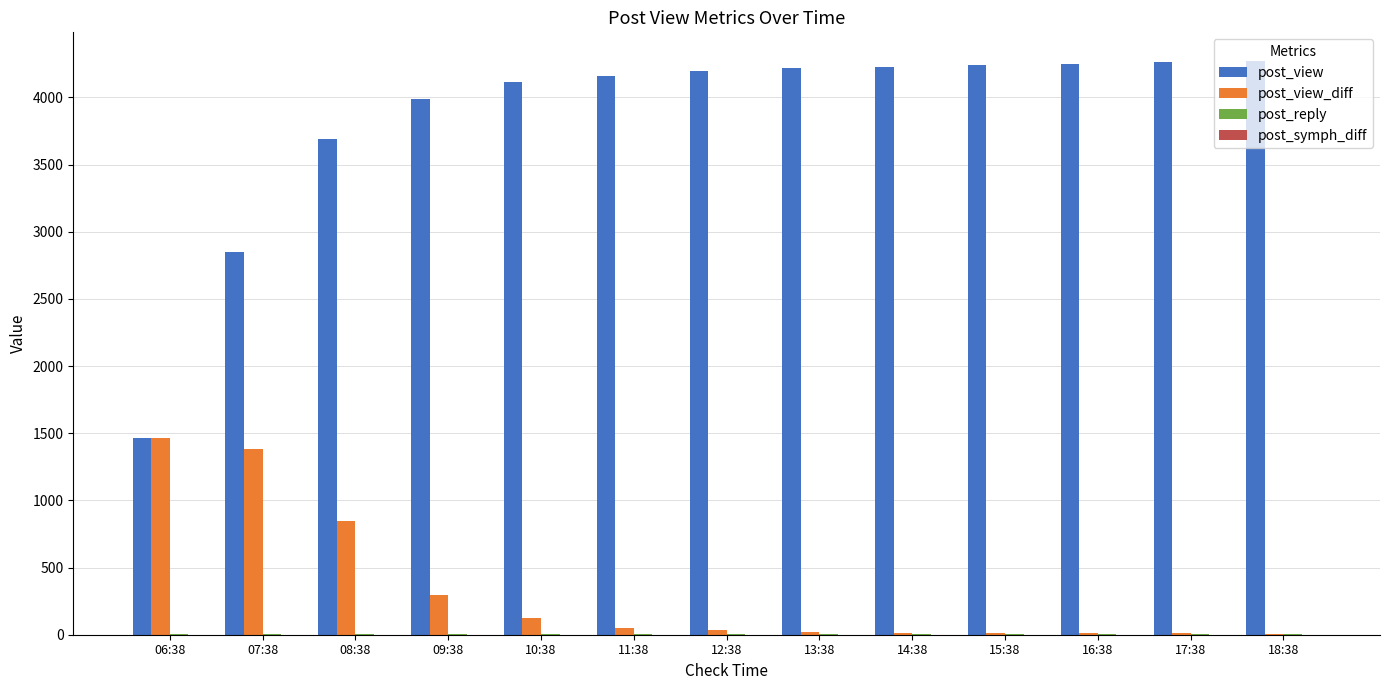

Are the bars horizontal?

No